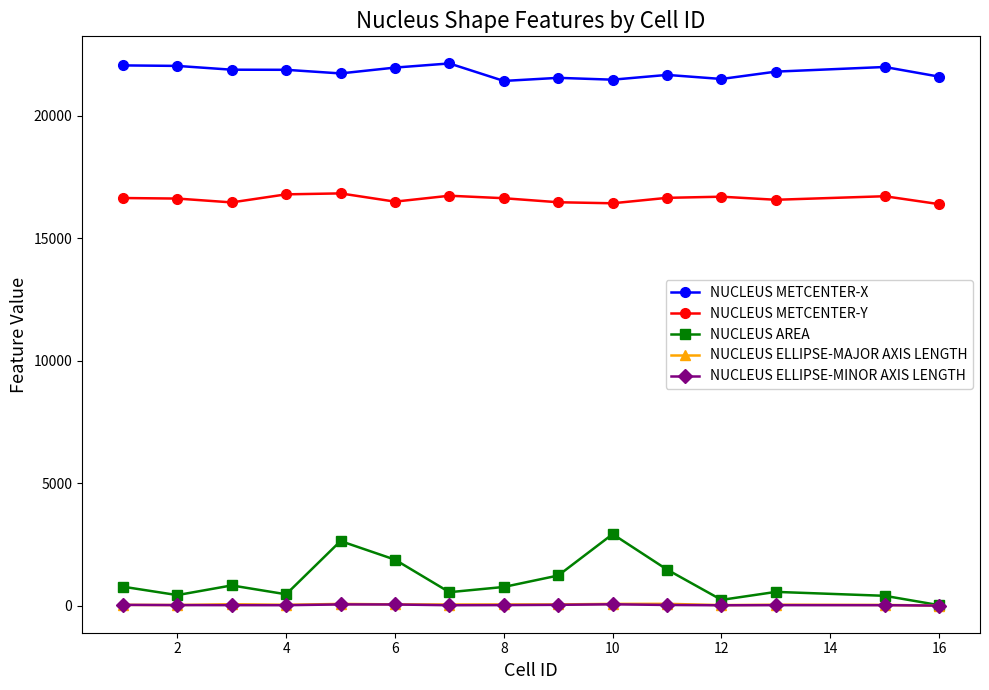

True or false: NUCLEUS METCENTER-Y and NUCLEUS AREA cross at least once.

False